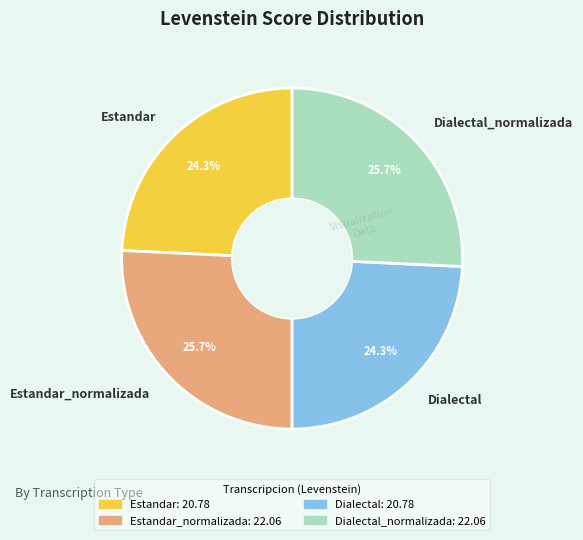

Does Estandar_normalizada represent more than half of the total?

No